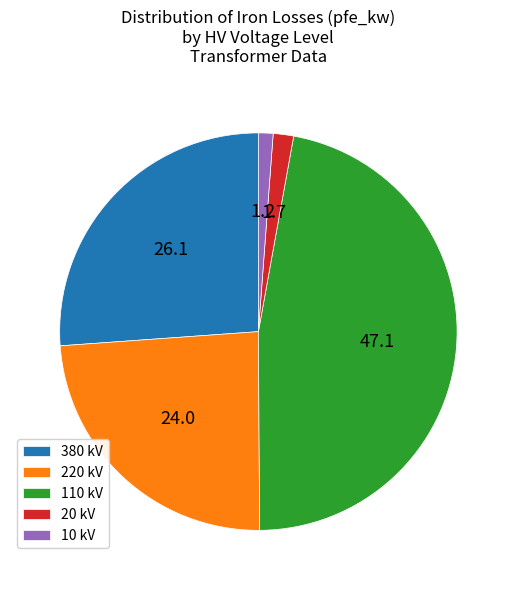

How many slices are in this pie chart?

5